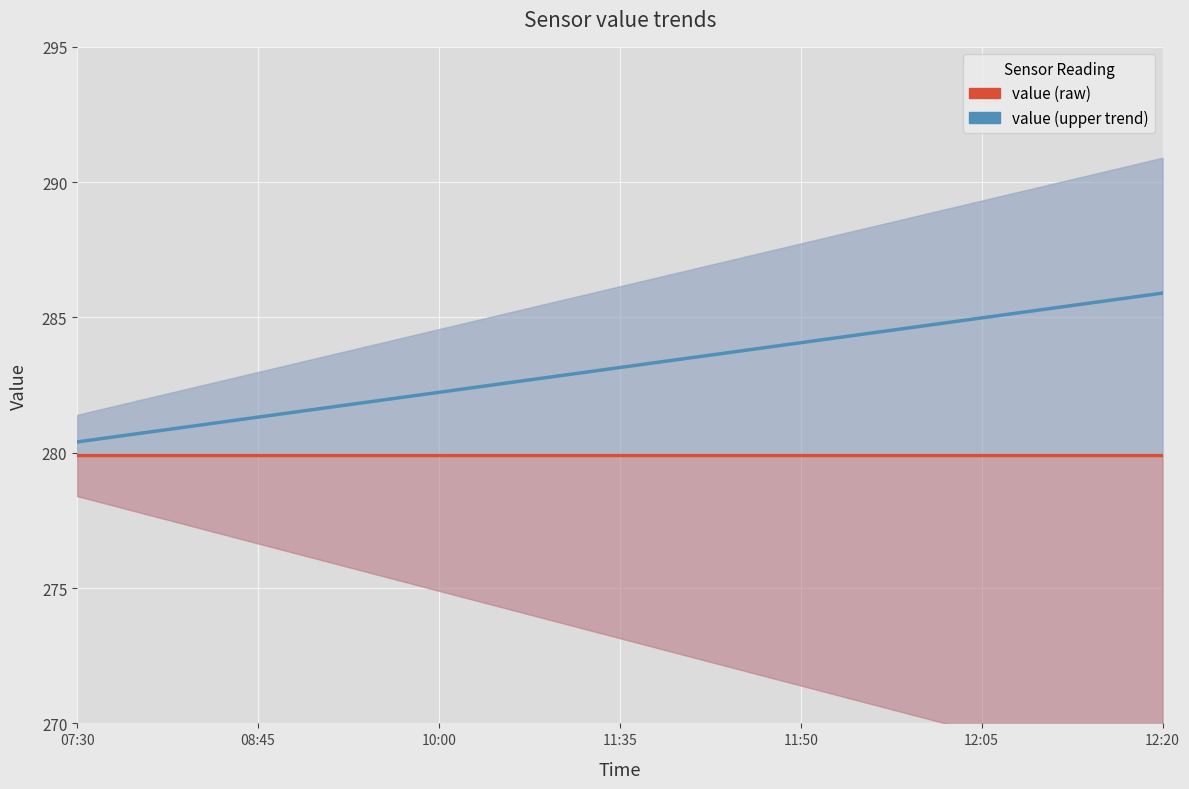

Reading left to right, transcribe all the data shown in this chart.

value (raw): 279.9	279.9	279.9	279.9	279.9	279.9	279.9	279.9	279.9	279.9	279.9	279.9	279.9	279.9	279.9	279.9	279.9	279.9	279.9
value (upper trend): 280.4	280.7	281.0	281.3	281.6	281.9	282.2	282.5	282.8	283.1	283.5	283.8	284.1	284.4	284.7	285.0	285.3	285.6	285.9